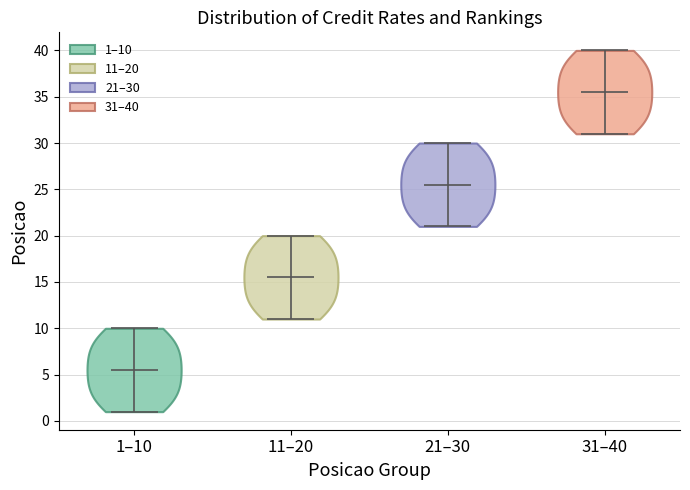

What is the lowest point the violin for 11–20 reaches on the y-axis? The values are not printed on the chart, so give them approximately, as read against the axis.

11.0